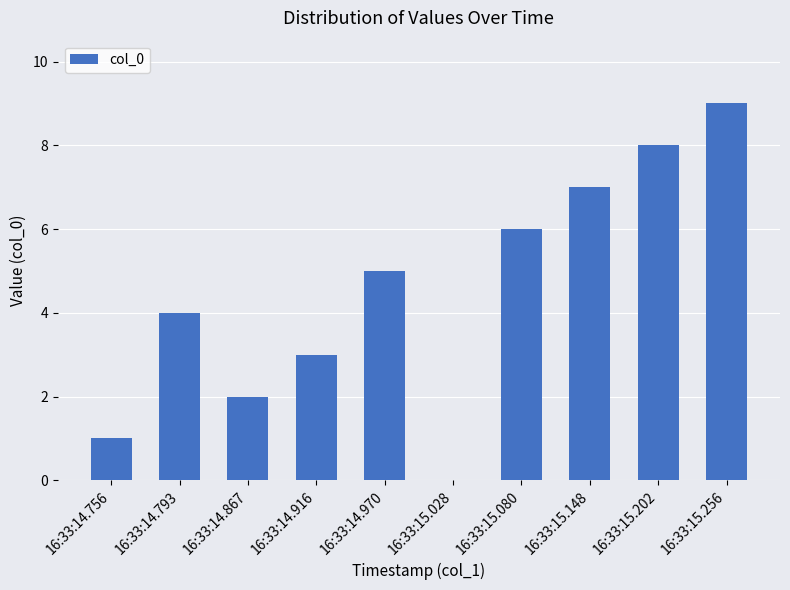

Reading right to left, transcribe all the data shown in this chart.

16:33:15.256=9	16:33:15.202=8	16:33:15.148=7	16:33:15.080=6	16:33:15.028=0	16:33:14.970=5	16:33:14.916=3	16:33:14.867=2	16:33:14.793=4	16:33:14.756=1